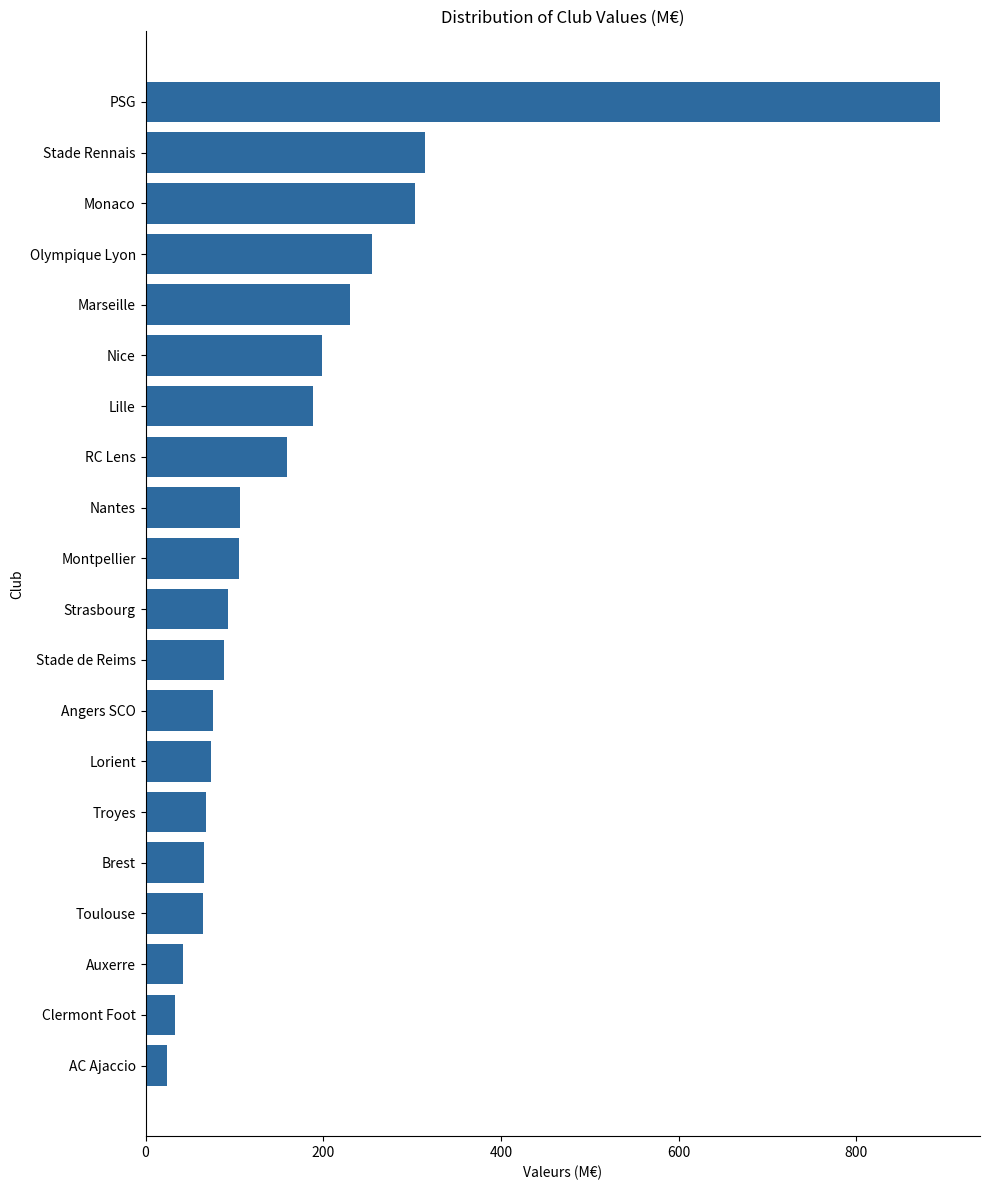

What is the average value?

169.2